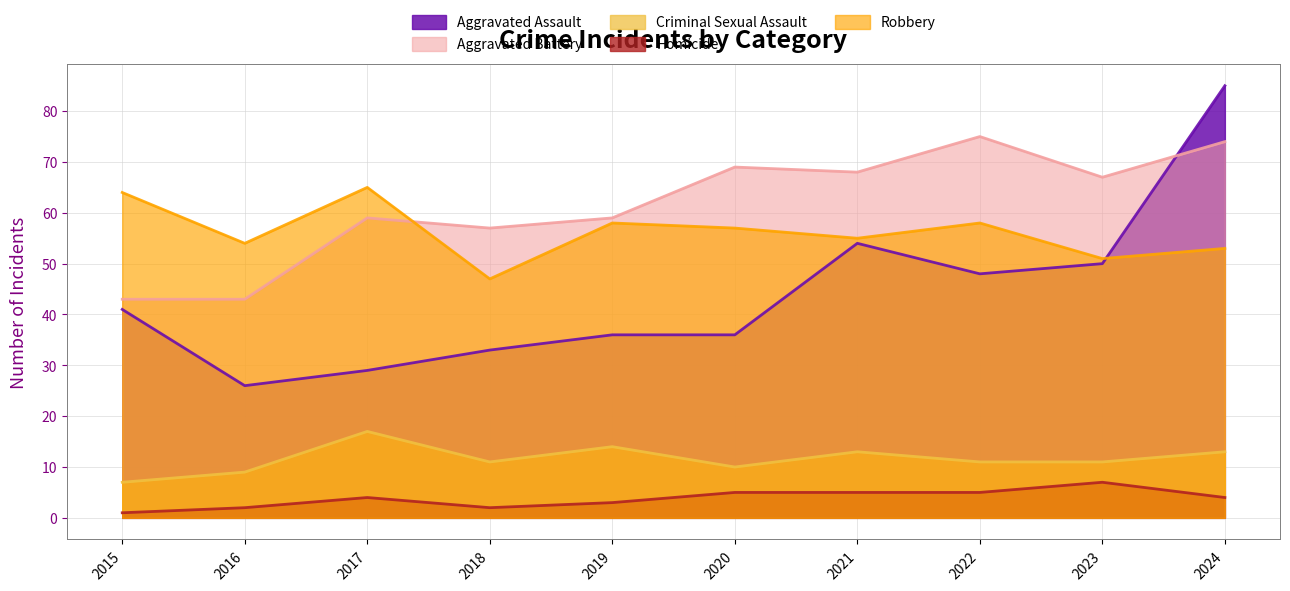

True or false: Aggravated Assault and Homicide cross at least once.

False